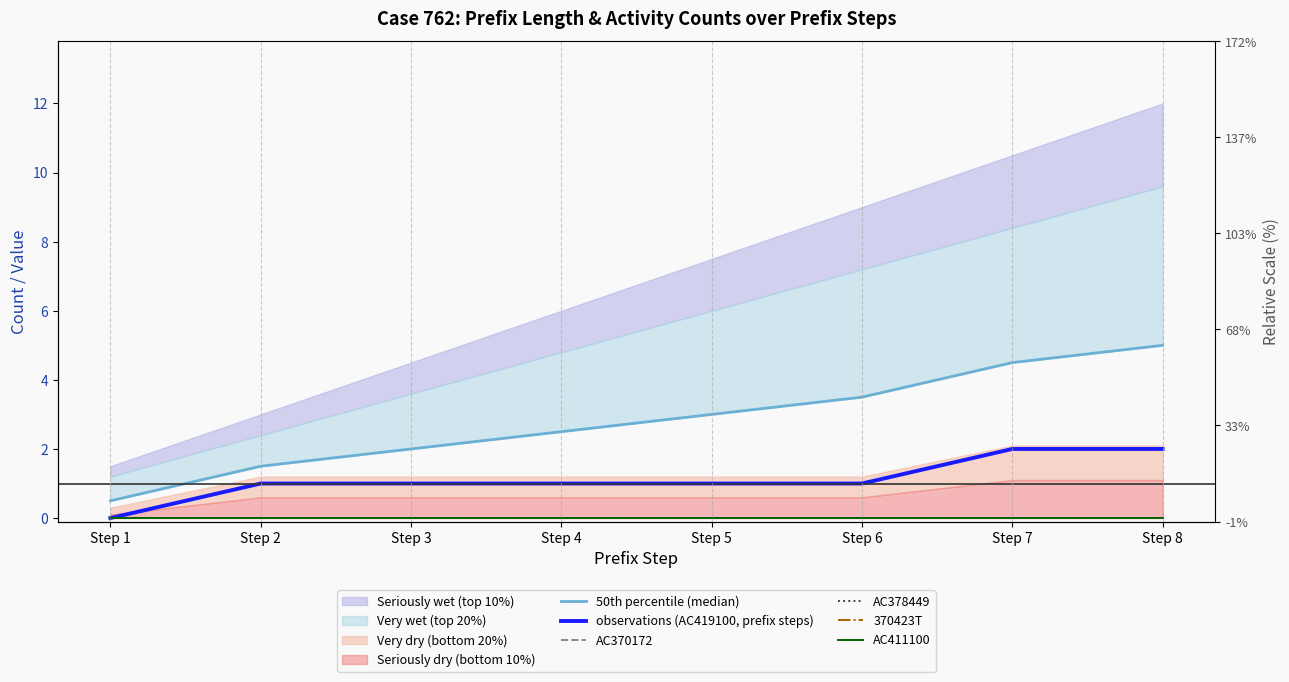

Which series has the largest total across all categories?

50th percentile (median)